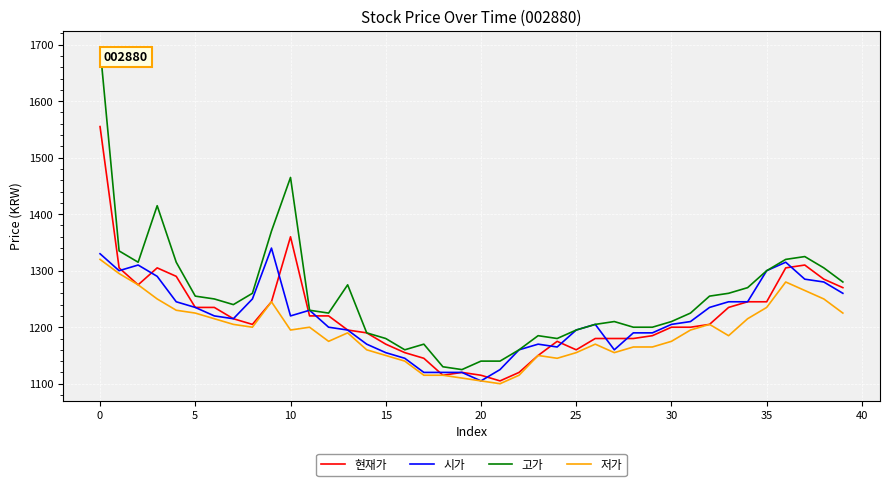

What is the maximum value for 저가?

1320